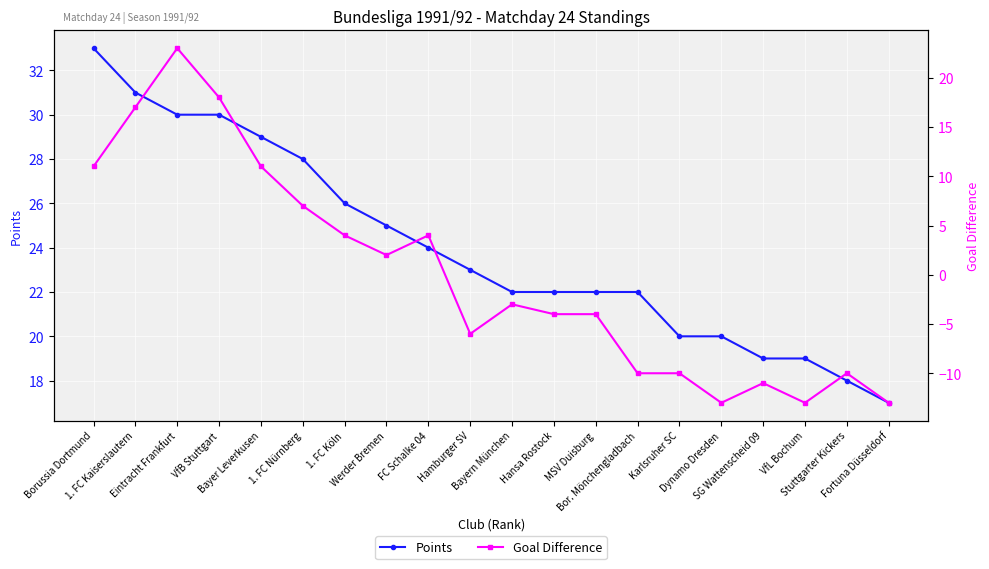

List the labels in order of Points value, largest first.

Borussia Dortmund, 1. FC Kaiserslautern, Eintracht Frankfurt, VfB Stuttgart, Bayer Leverkusen, 1. FC Nürnberg, 1. FC Köln, Werder Bremen, FC Schalke 04, Hamburger SV, Bayern München, Hansa Rostock, MSV Duisburg, Bor. Mönchengladbach, Karlsruher SC, Dynamo Dresden, SG Wattenscheid 09, VfL Bochum, Stuttgarter Kickers, Fortuna Düsseldorf